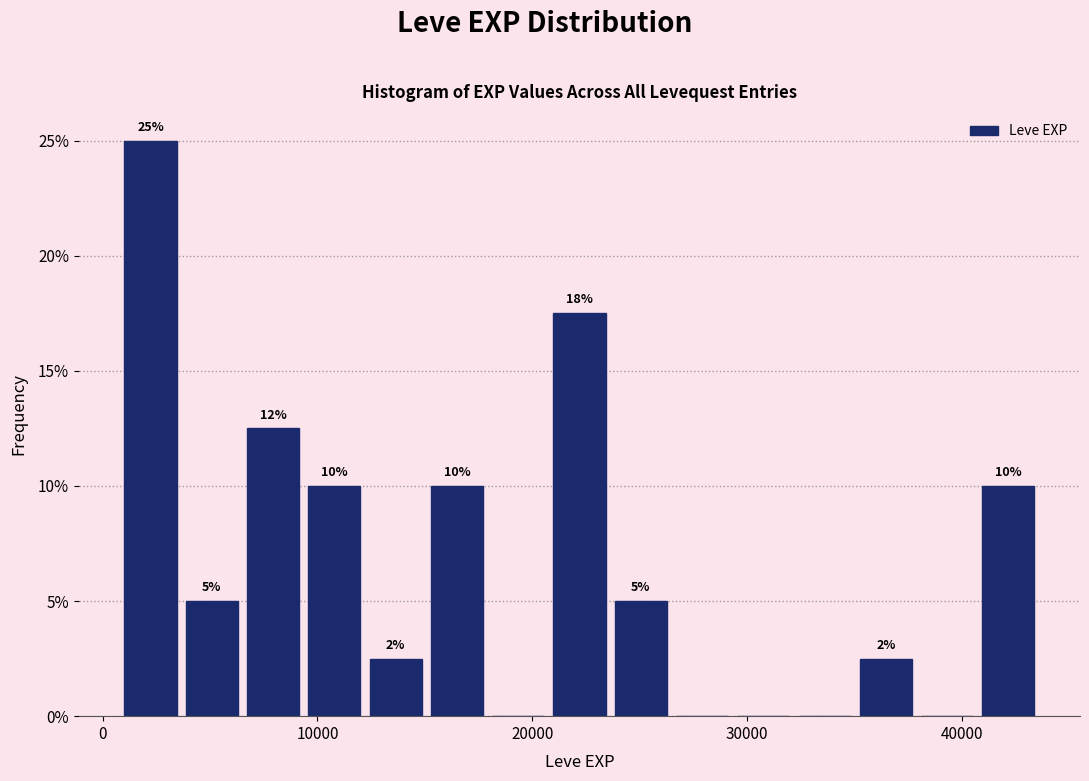

Read against the x-axis, roughly where is the centre of the tallest bar?

2000